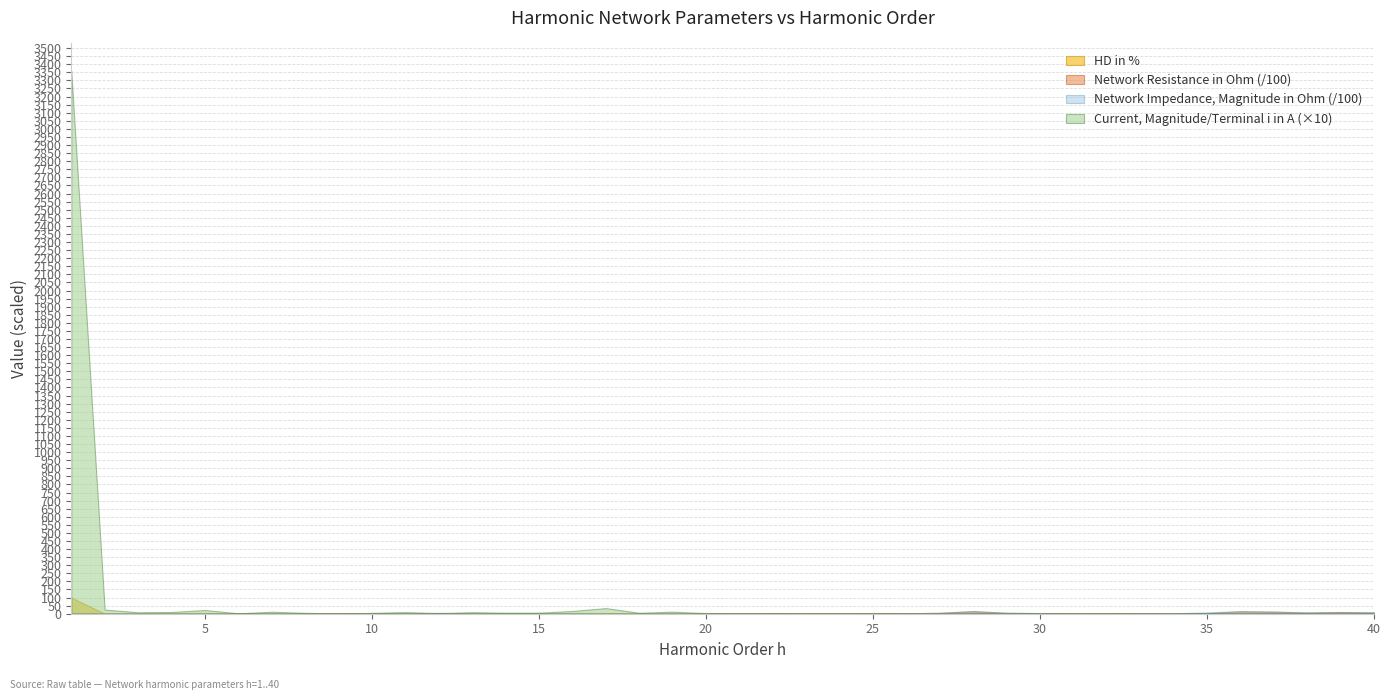

What is the total value across all series at 23?

228.9